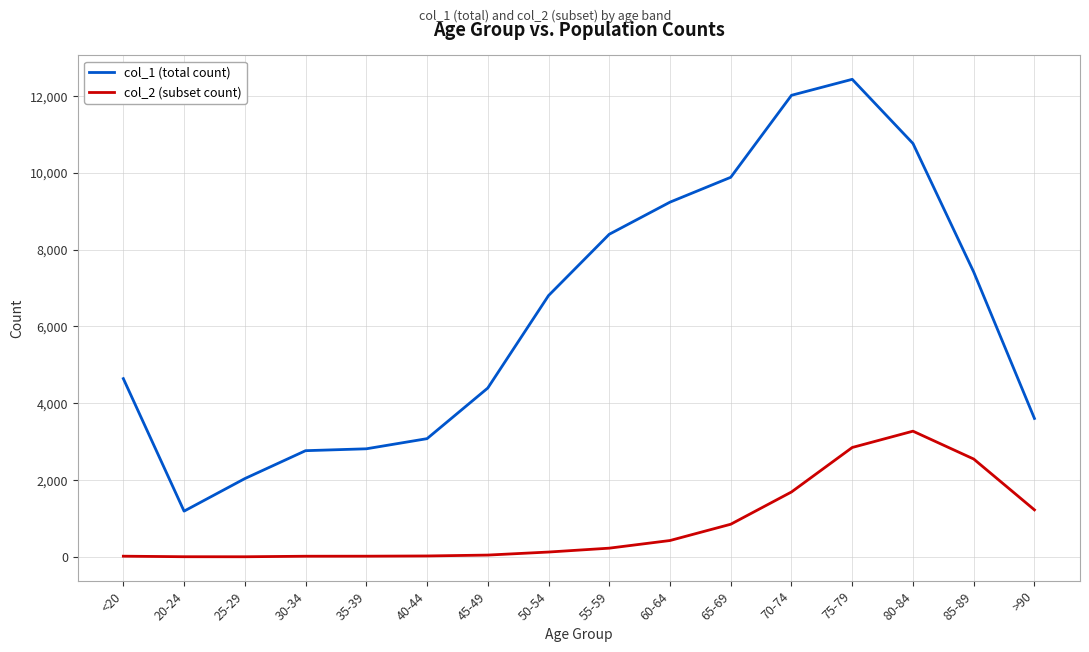

What is the lowest value of the col_2 (subset count) series?

3